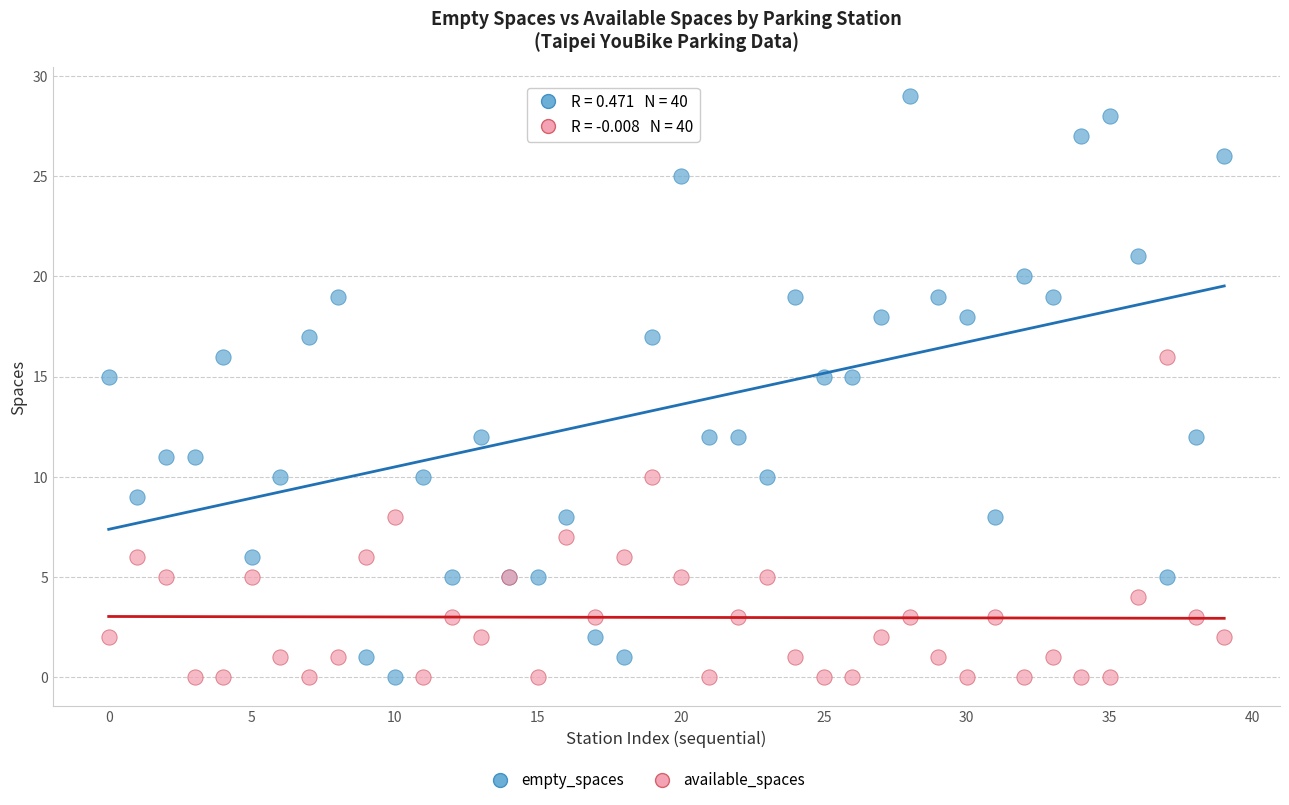

Which series has the largest Y range (max minus min)?

empty_spaces